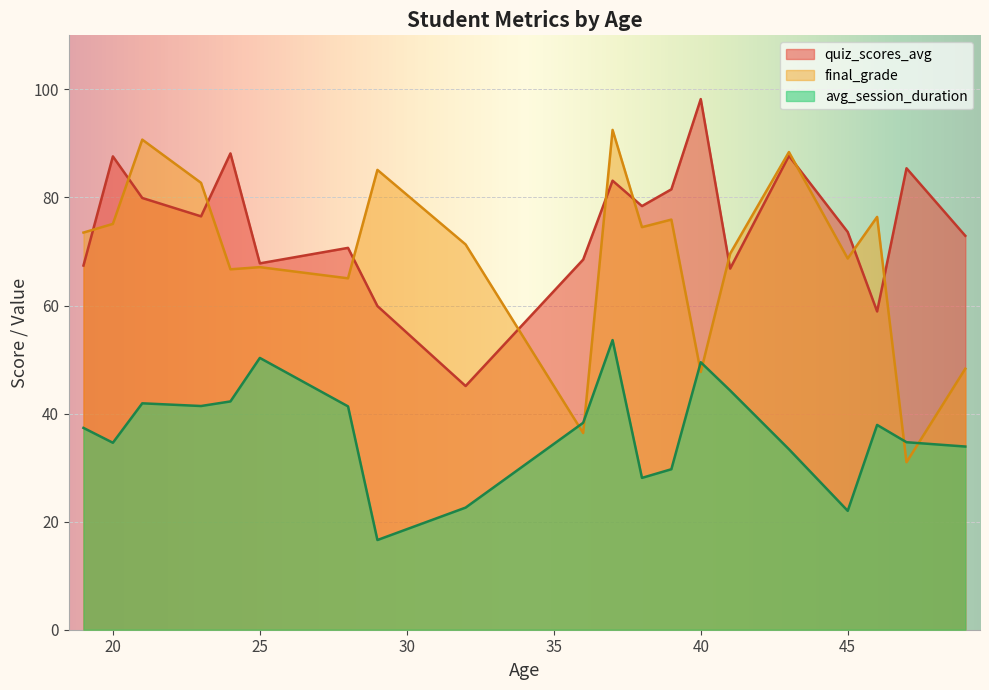

What is the sum of all final_grade values?

1386.6